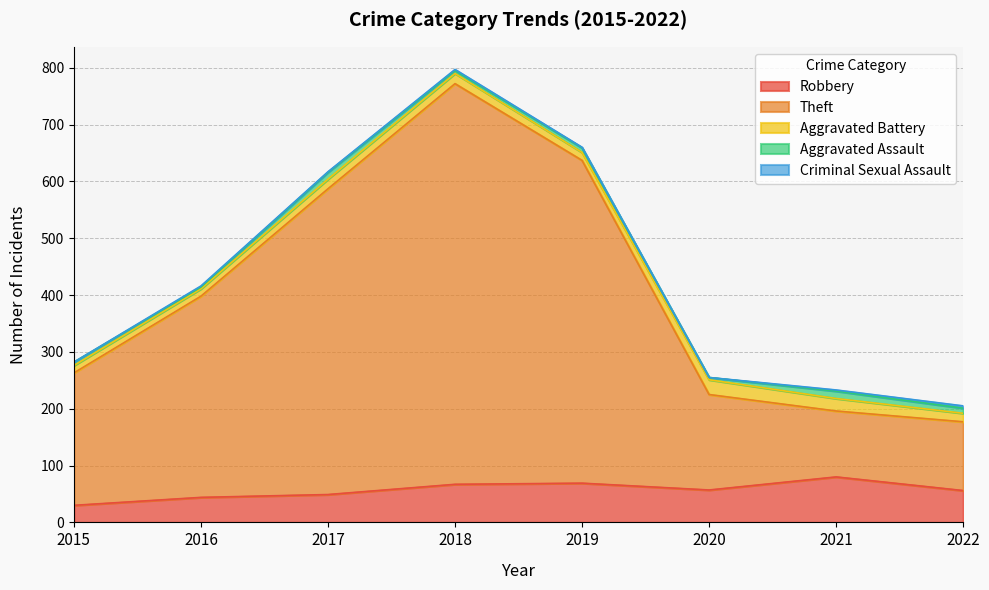

Is the value of Criminal Sexual Assault at 2019 greater than the value of Robbery at 2017?

No